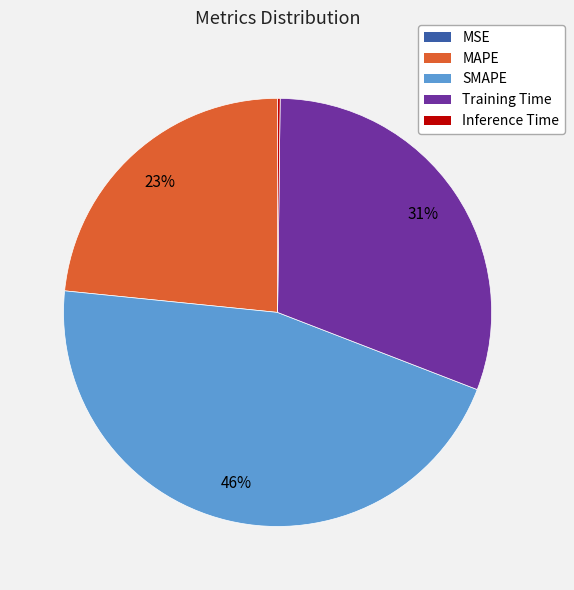

Is it true that Training Time is 25% of the pie?

False